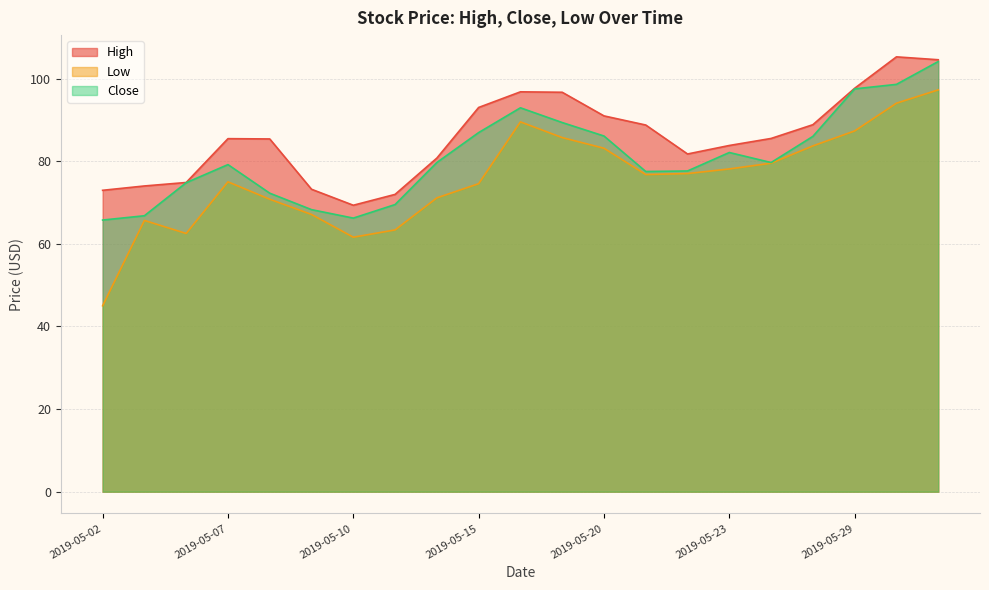

True or false: High and Close intersect in this chart.

False